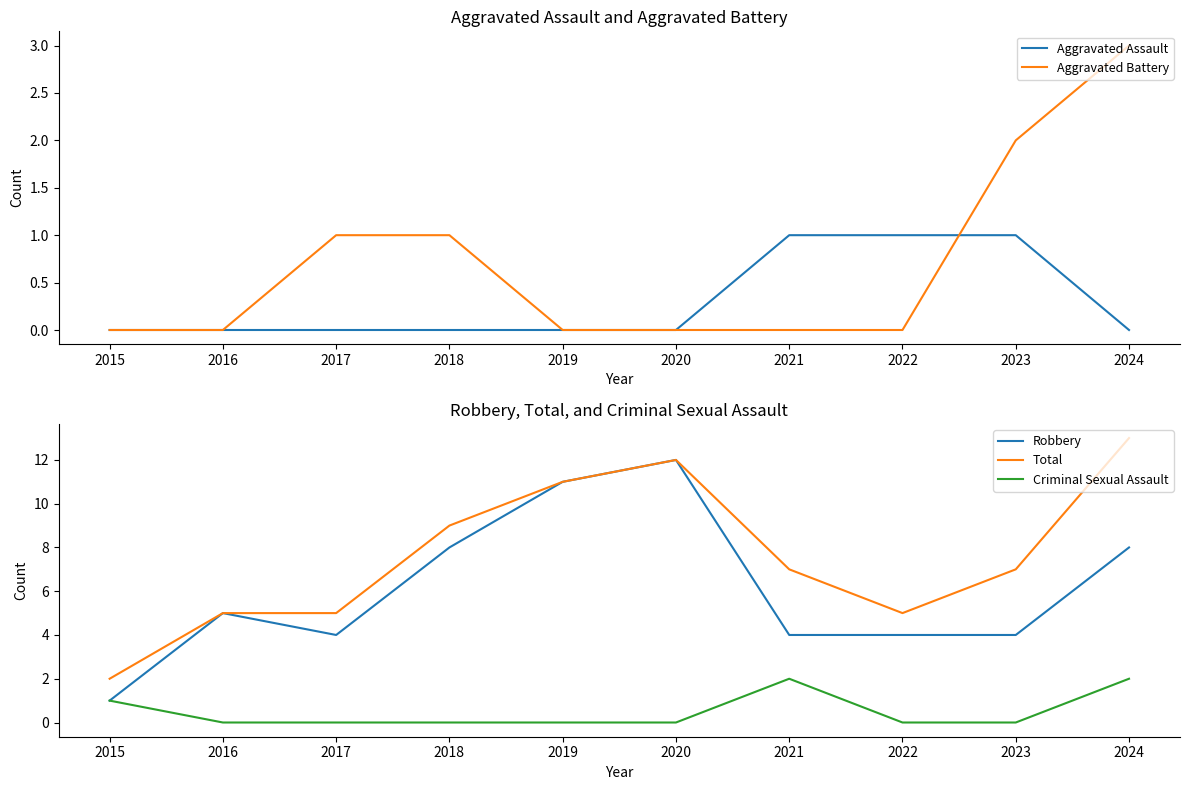

List the labels in order of Robbery value, smallest first.

2015, 2017, 2021, 2022, 2023, 2016, 2018, 2024, 2019, 2020